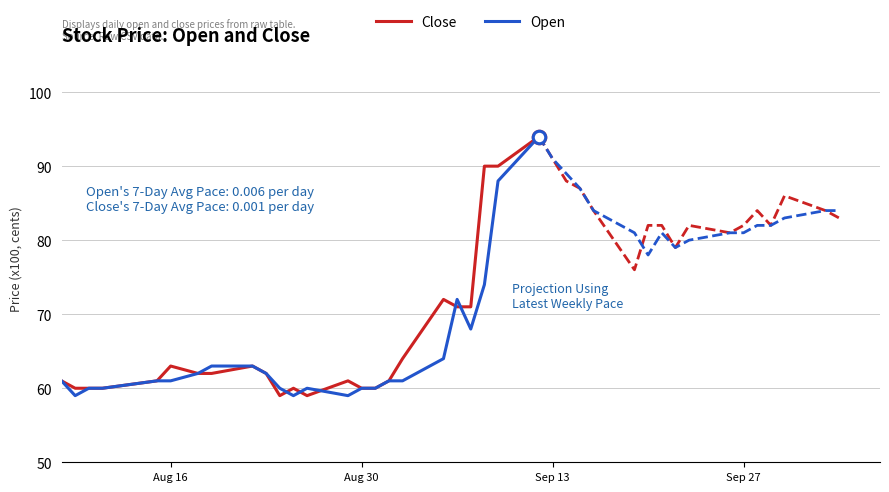

Rank the series by their average value, from lowest to highest.

Open, Close